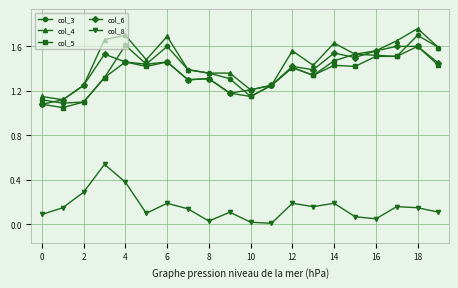

How many col_4 values are between 1 and 2?

20